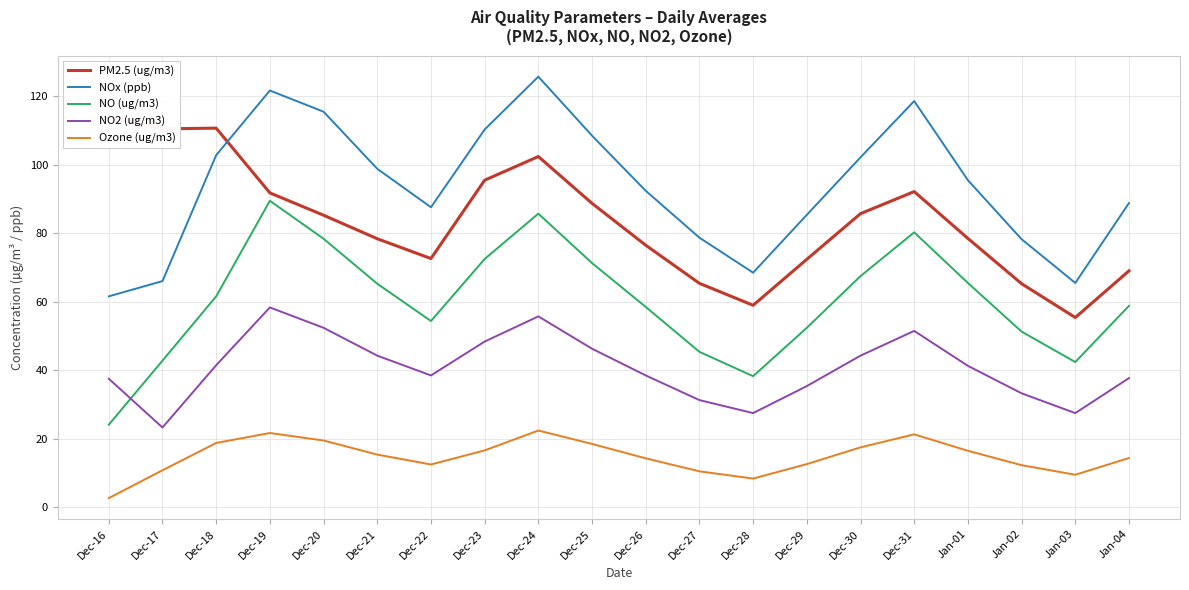

Which has a higher value, Dec-29 or Jan-04?

Dec-29